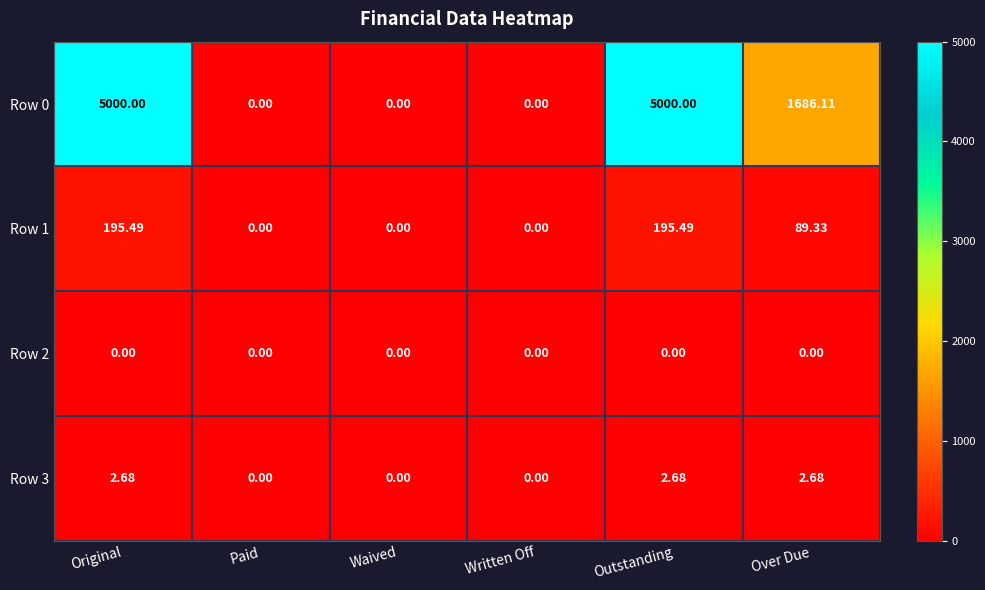

What is the total value across all series at Outstanding?

5198.2